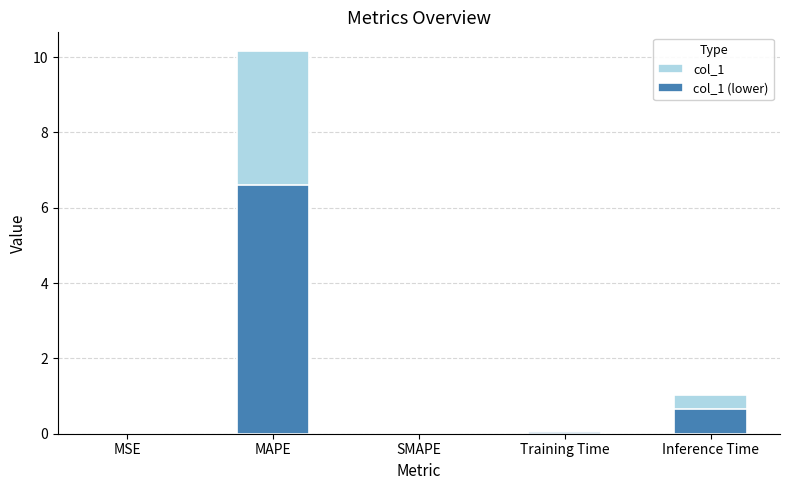

List the series in order of their peak value, lowest first.

col_1 (lower), col_1